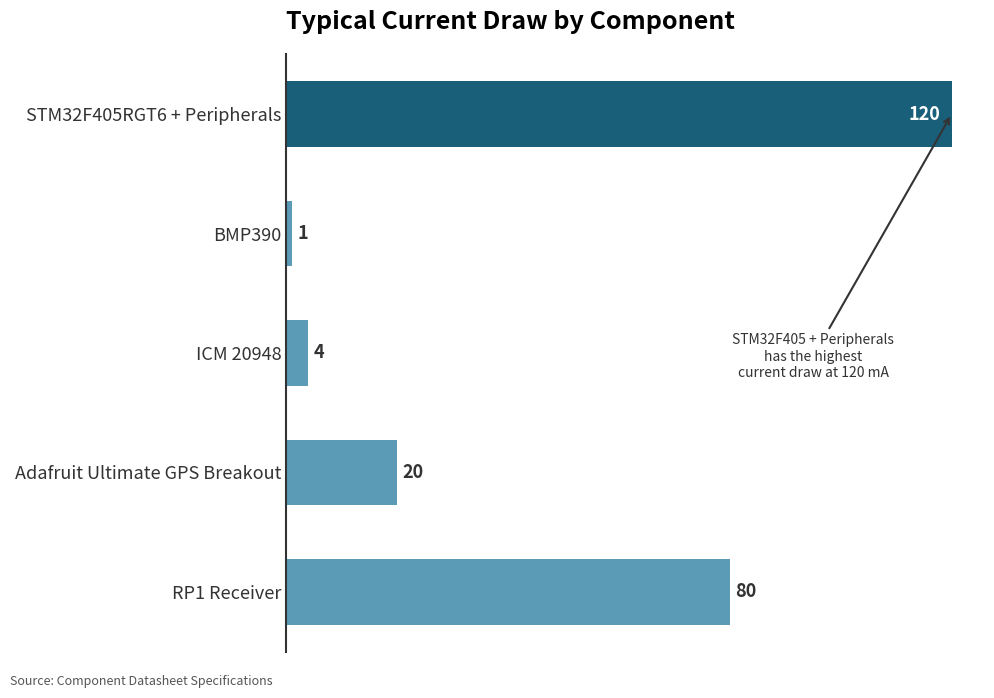

Are the bars horizontal?

Yes